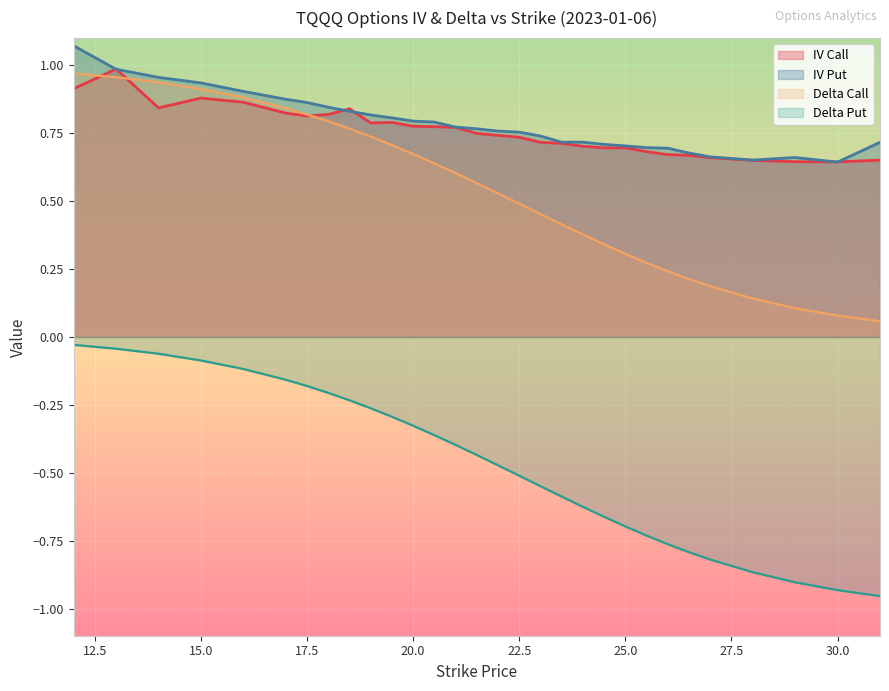

What is the label of the 19th point from the left?

23.5